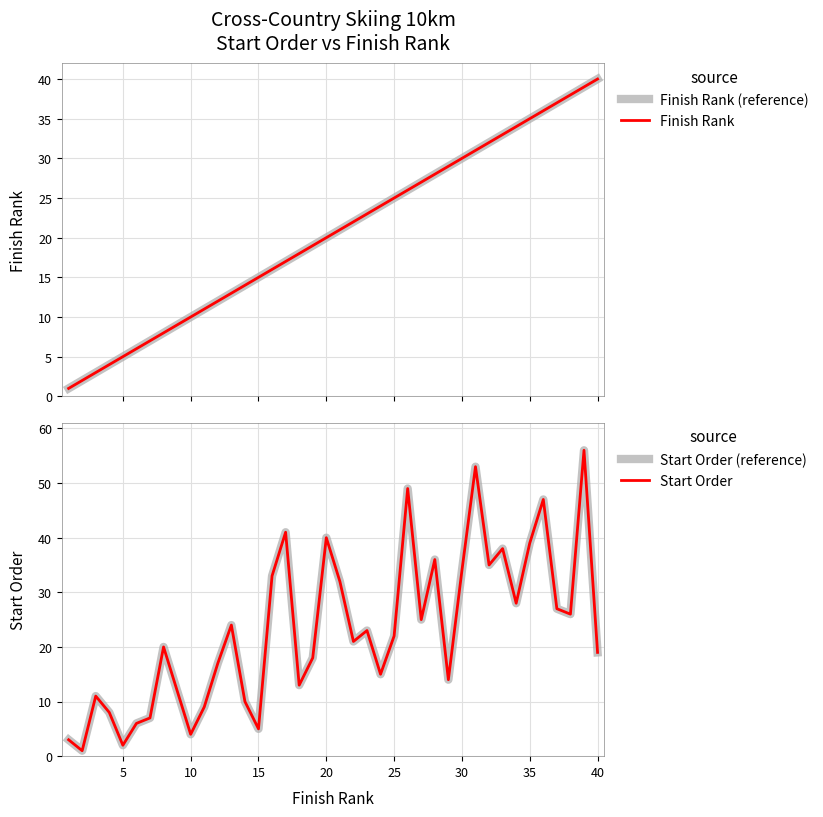

At how many categories does at least one series exceed 3?

38